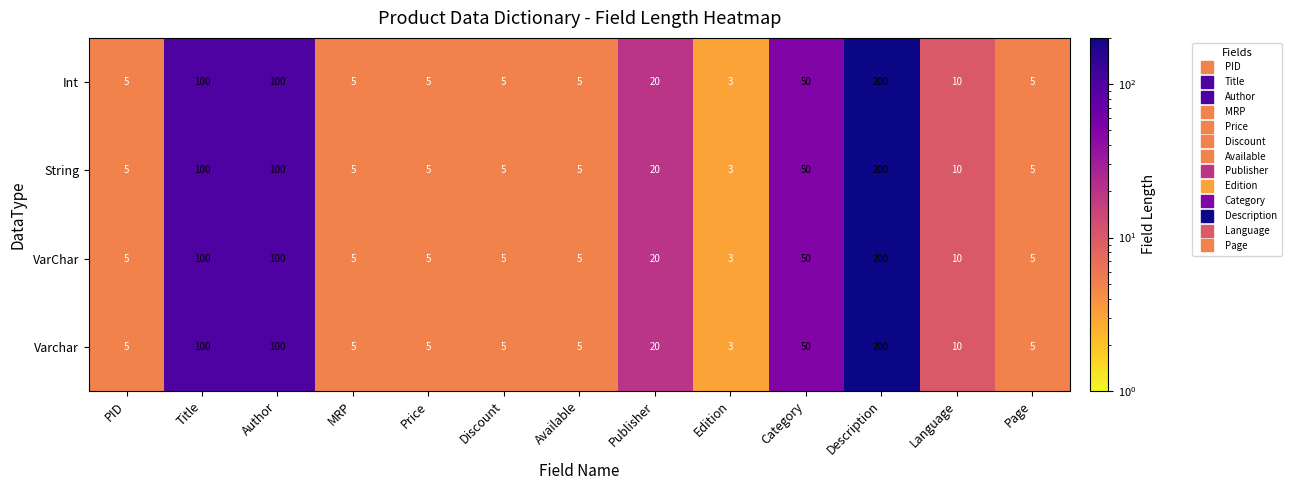

At which category is the sum across all series the highest?

Description